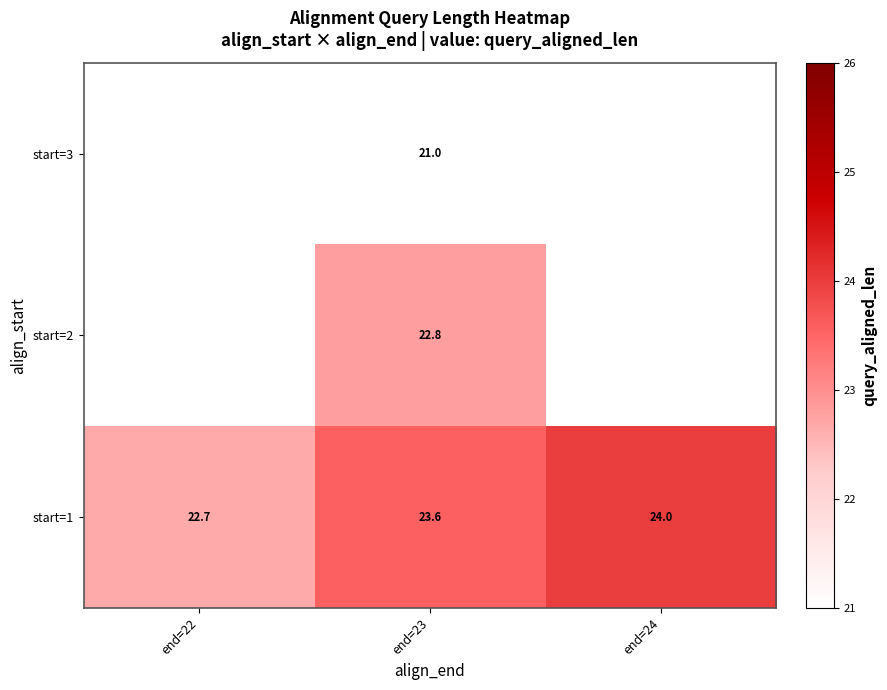

What is the total value across all series at end=23?

67.4